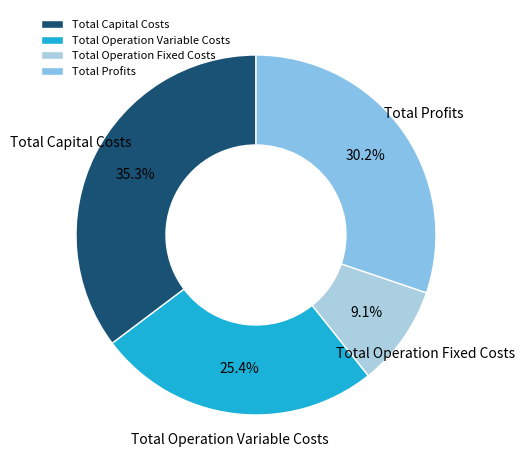

Which slice is the largest?

Total Capital Costs